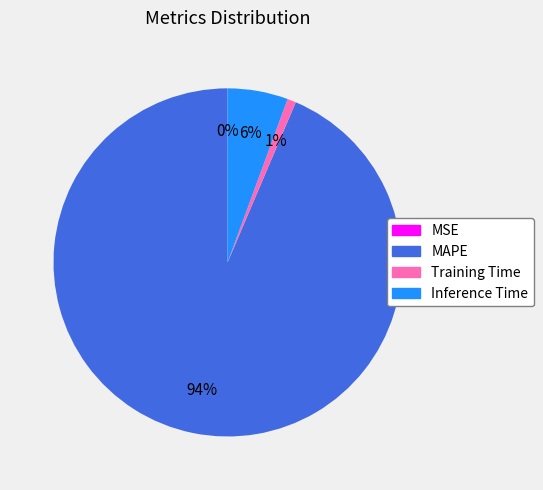

Do Training Time and MAPE together represent more than half of the pie?

Yes